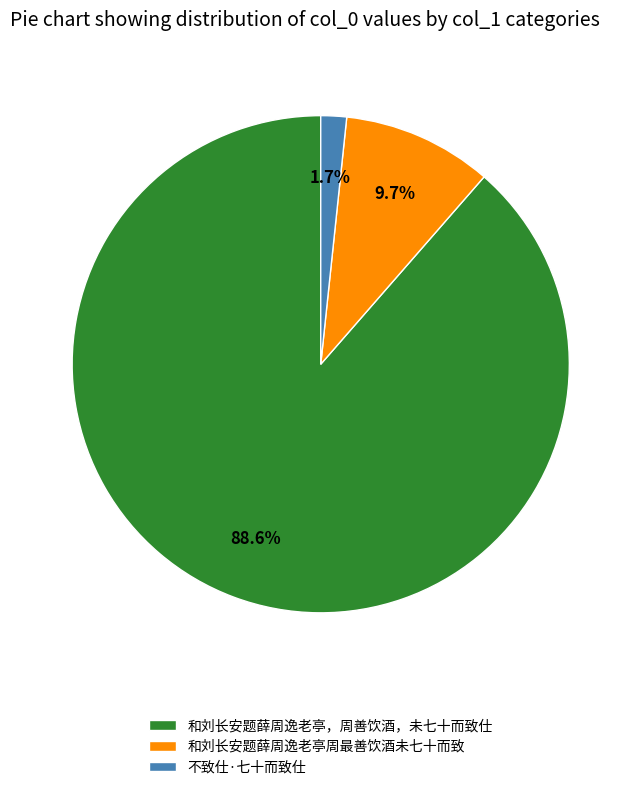

Is there any slice that represents more than half of the pie?

Yes